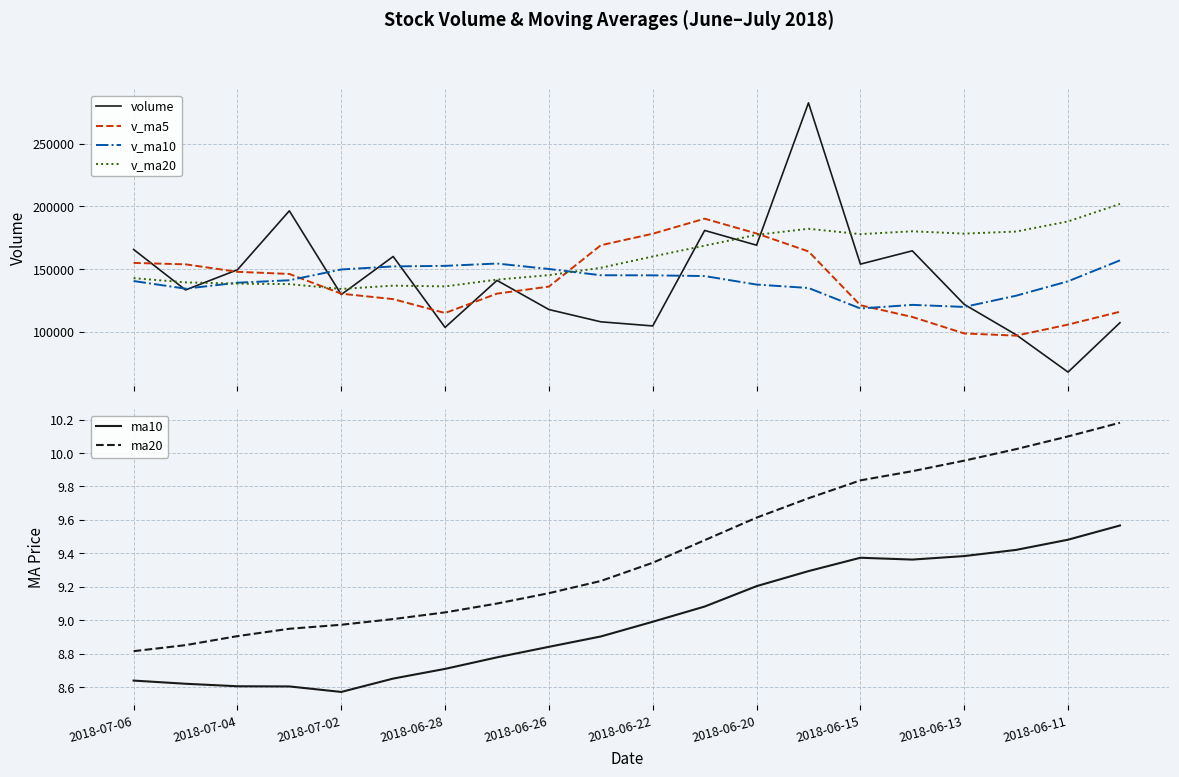

At how many categories does at least one series exceed 54545?

20